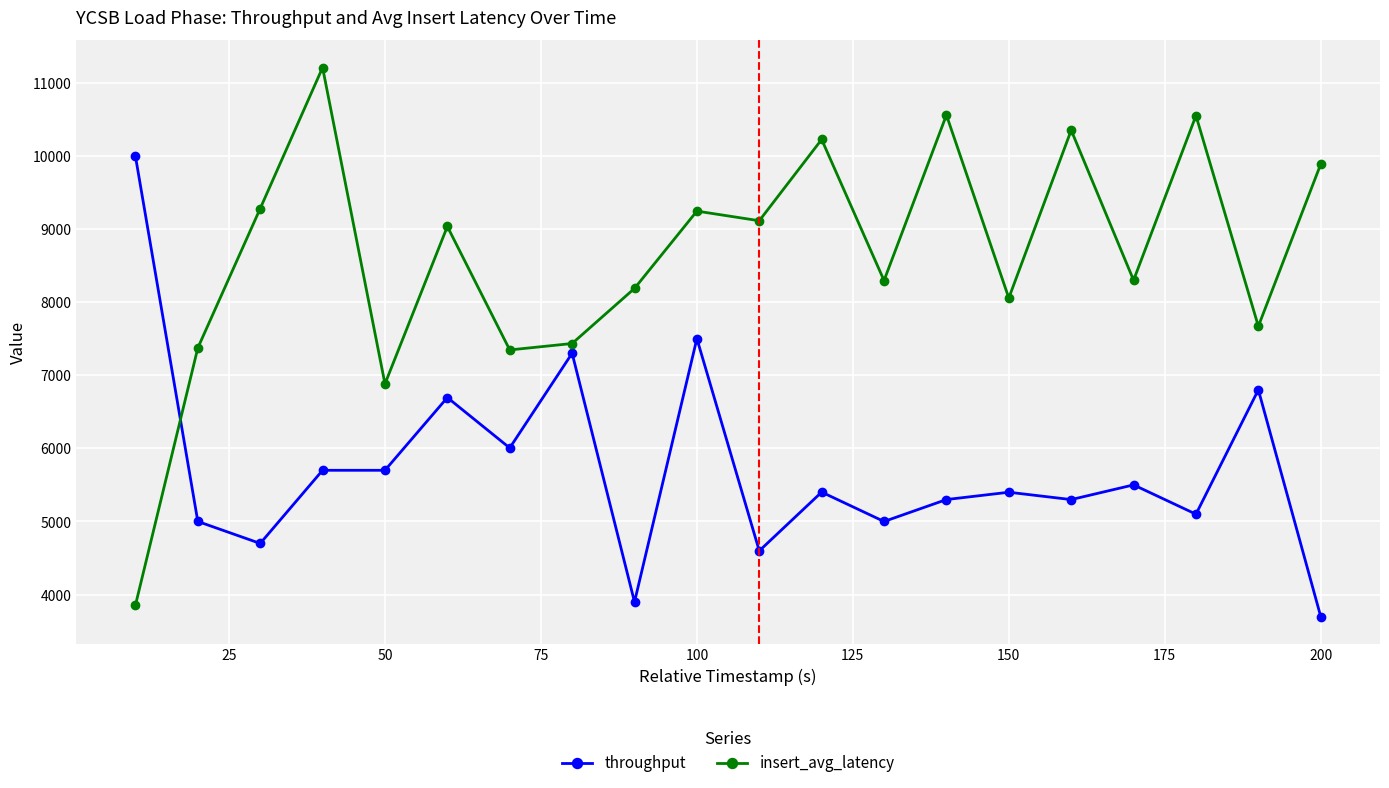

Which series has the largest total across all categories?

insert_avg_latency